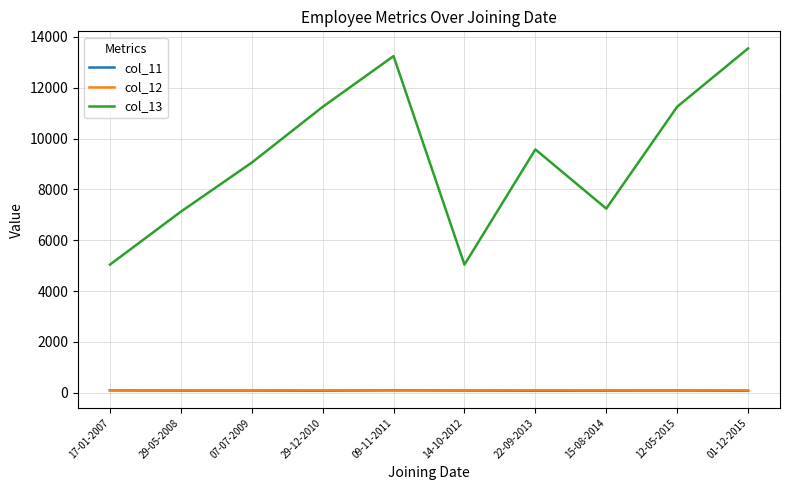

Which category has the highest value across all series?

01-12-2015